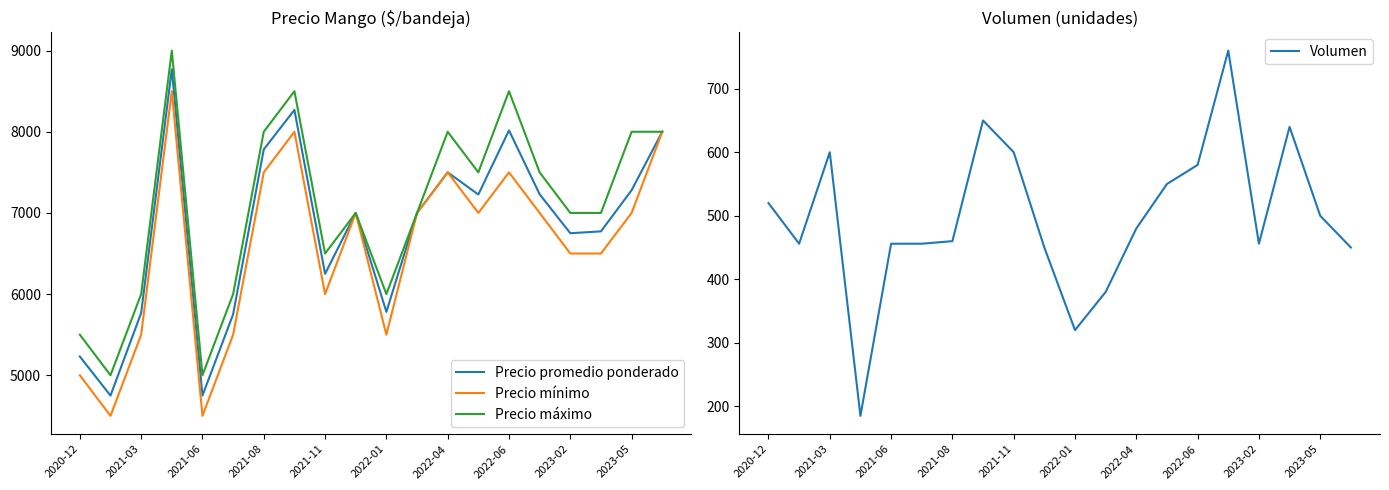

The value of Precio máximo at 2021-08 is 8000. True or false?

True